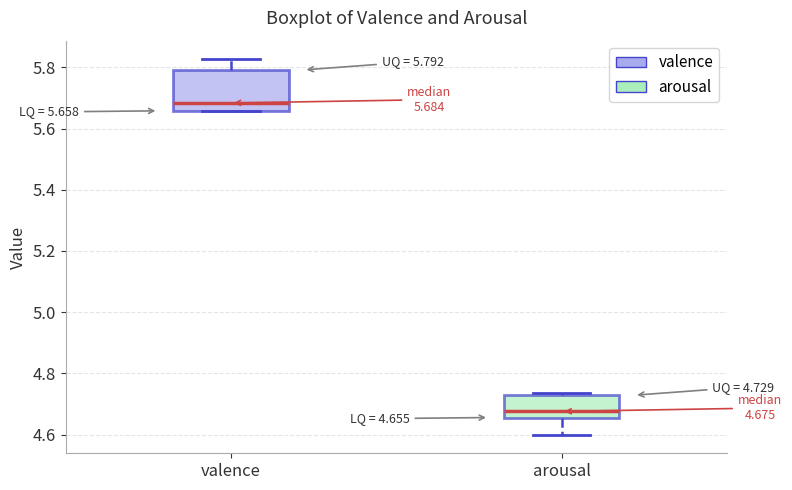

Comparing the boxes themselves (not the whiskers), which one is the tallest?

valence